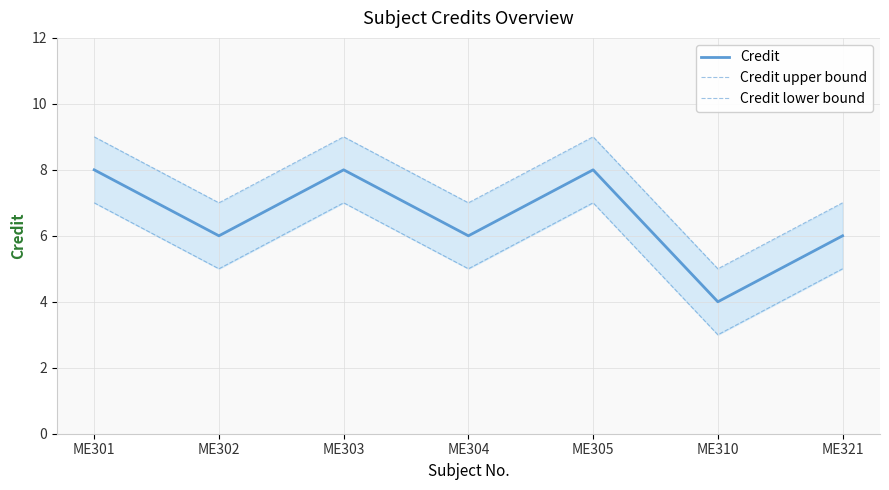

The value of Credit at ME310 is 2. True or false?

False